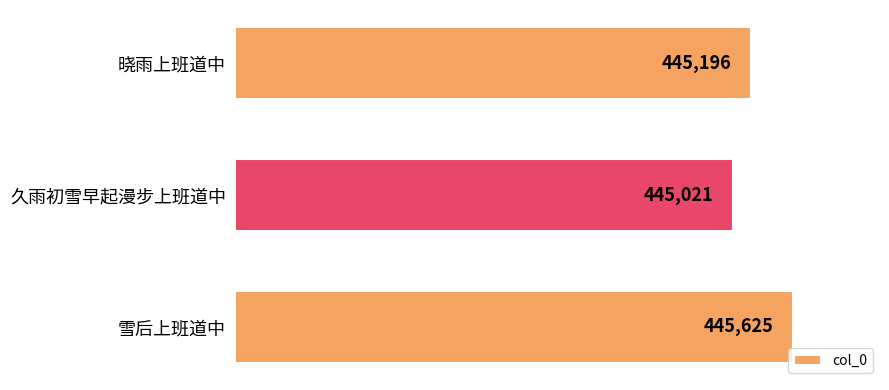

What is the value of the 1st bar from the top?

445196